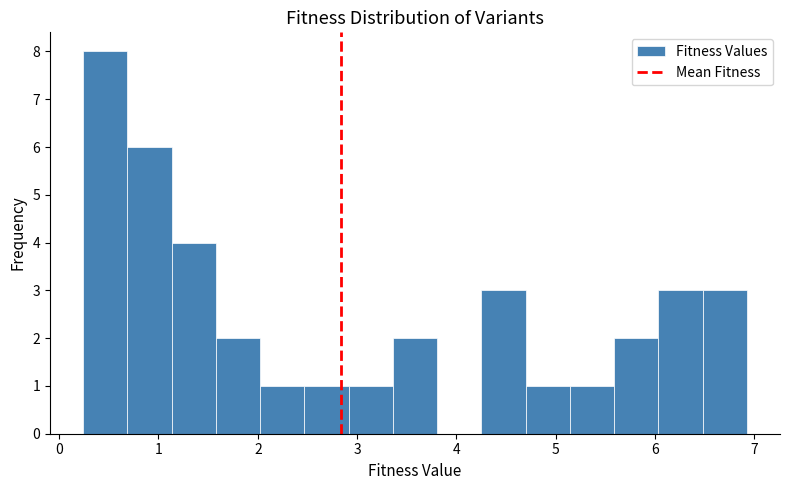

Over which range of the x-axis is the bar tallest?

0.2 to 0.7